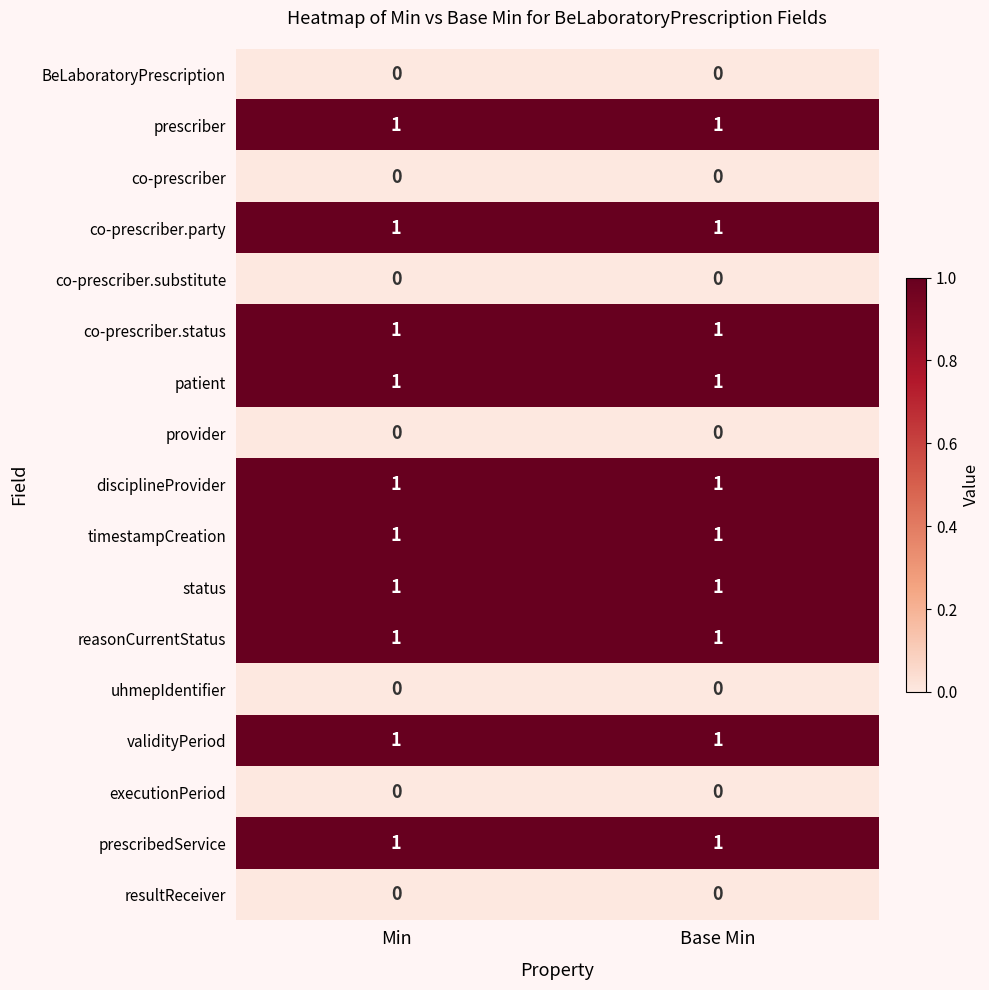

What is the total value across all series at Min?

10